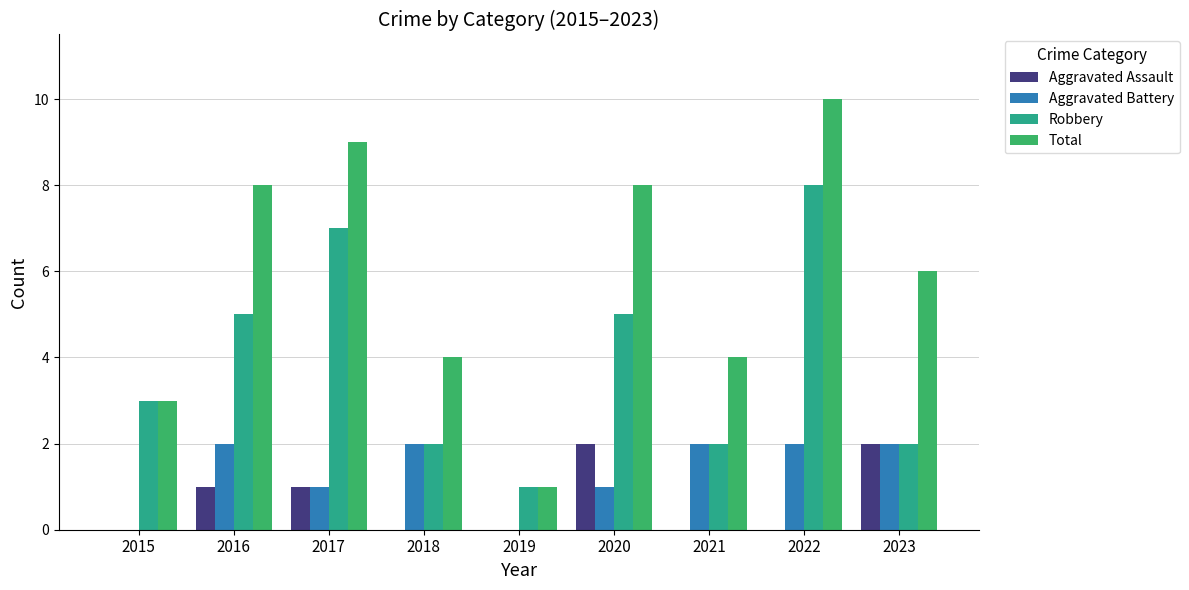

What is the sum of all Aggravated Assault values?

6